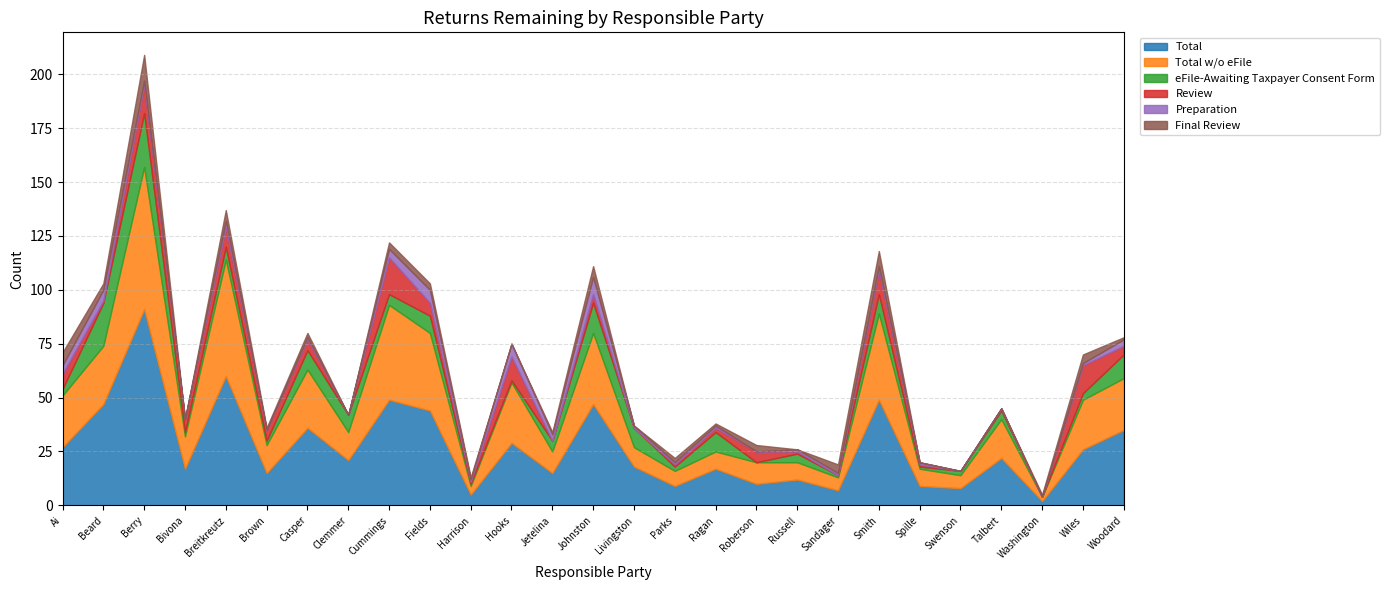

What is the difference between the Review values at Parks, Hillarie D. and Brown, Michael L.?

4